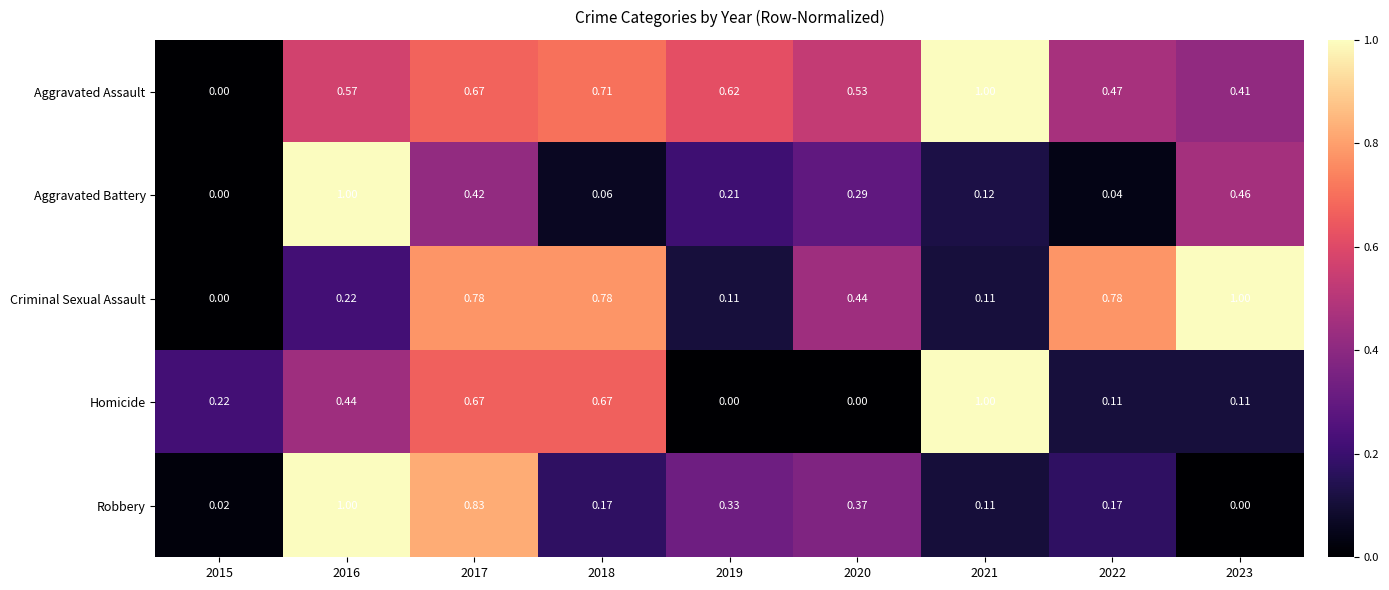

At which category is the sum across all series the highest?

2017